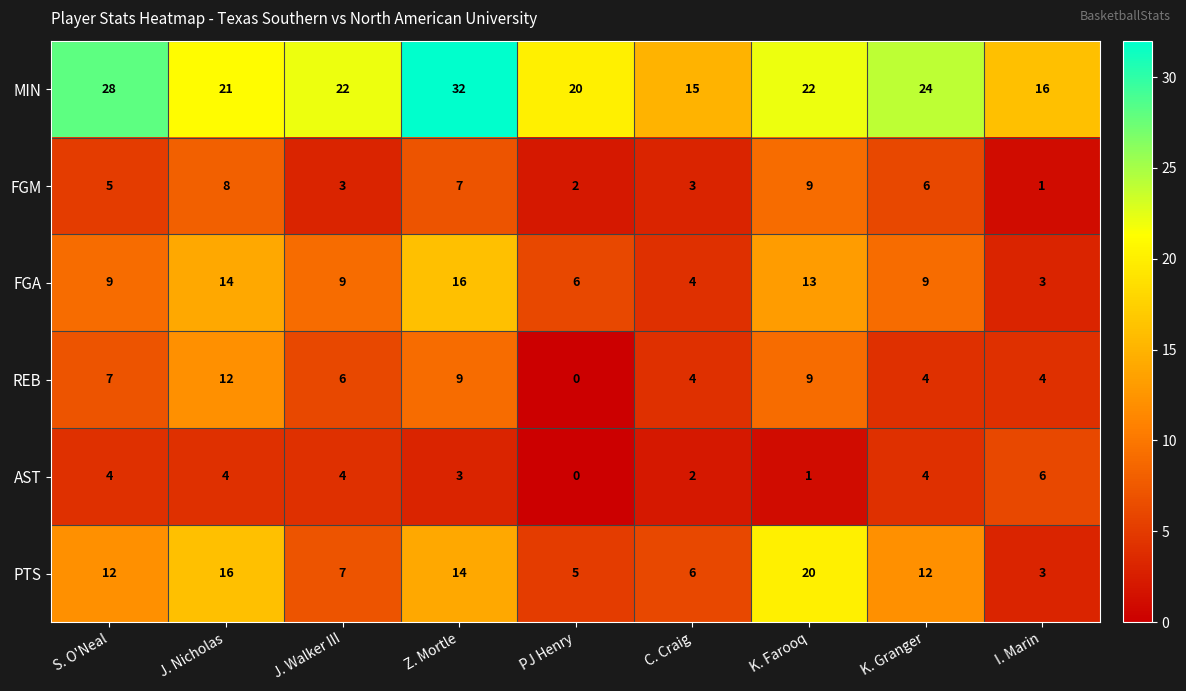

What is the spread (max minus min) of values at I. Marin?

15